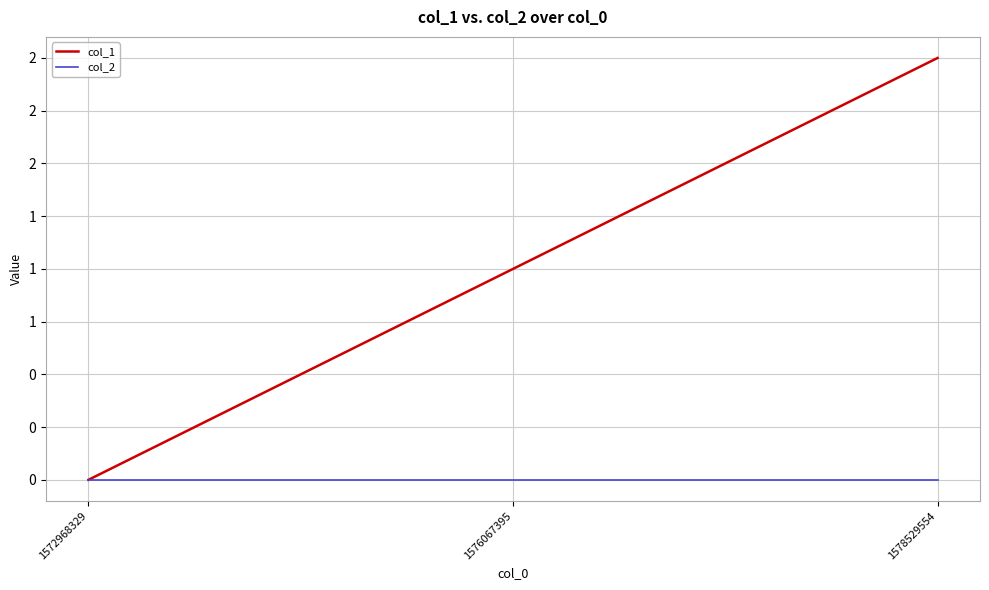

Which series has the widest spread of values?

col_1